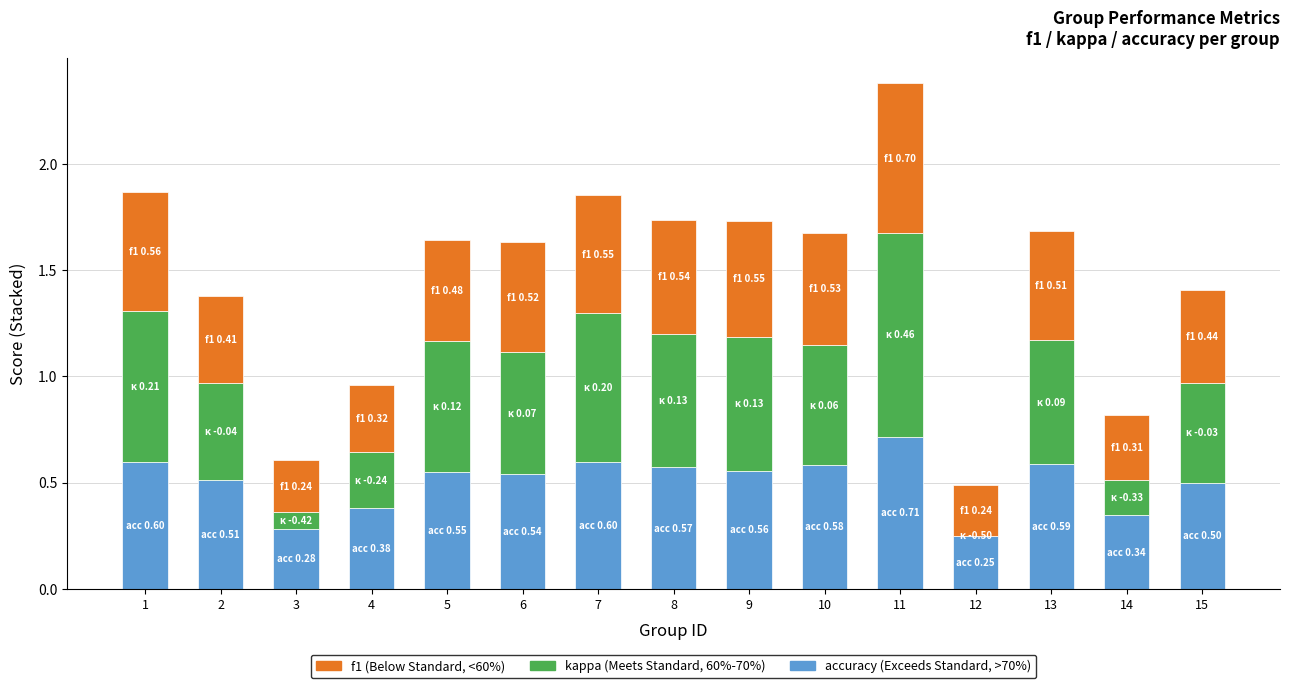

At which category is the sum across all series the highest?

11